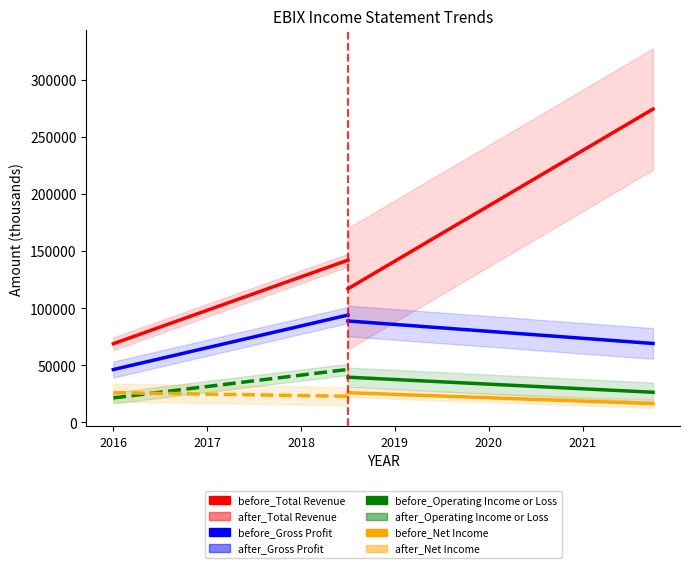

What is the sum of all Operating Income or Loss values?

778700